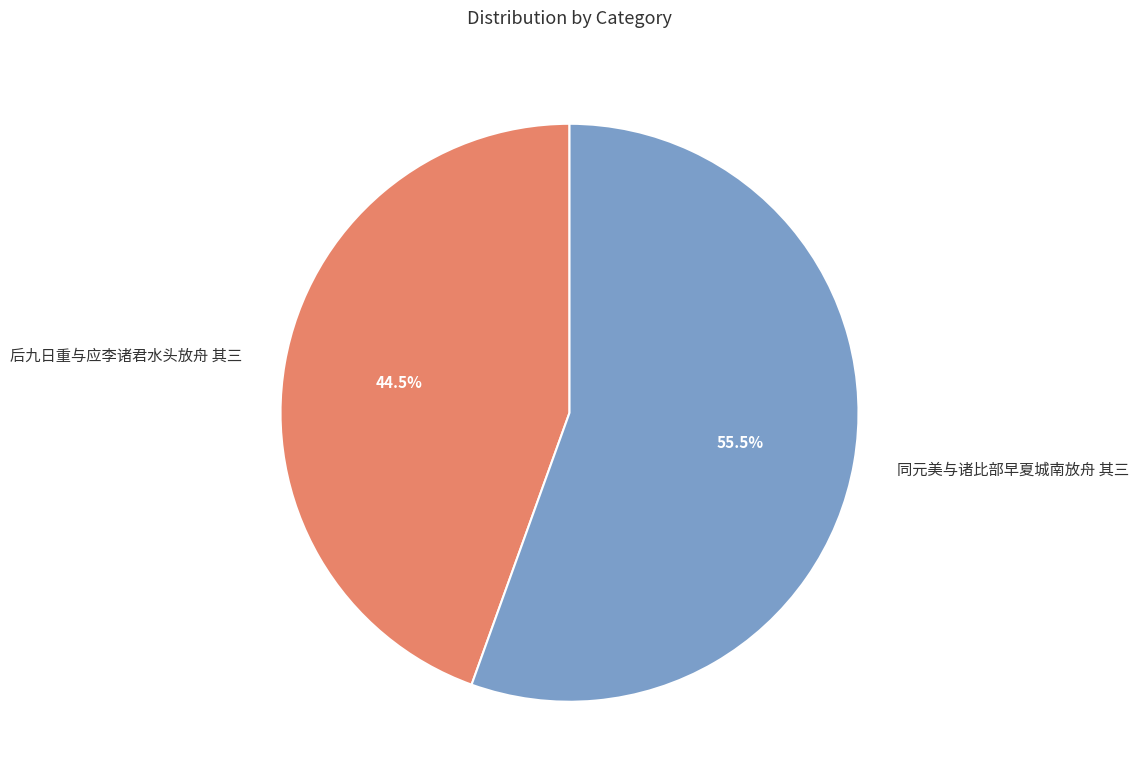

What percentage do 同元美与诸比部早夏城南放舟 其三 and 后九日重与应李诸君水头放舟 其三 together represent?

100.0%